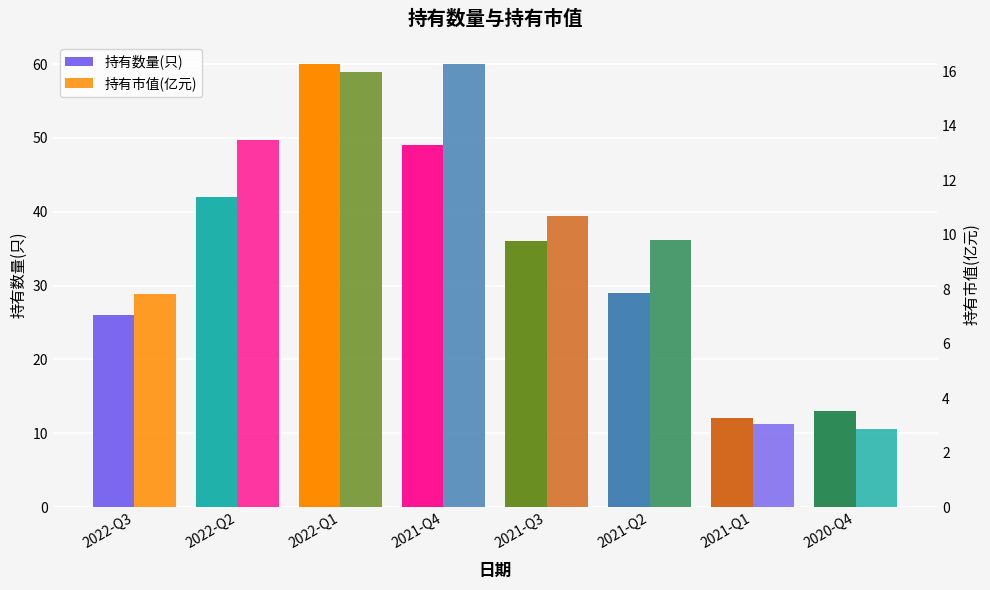

What are all the series names shown in the legend?

持有数量(只), 持有市值(亿元)